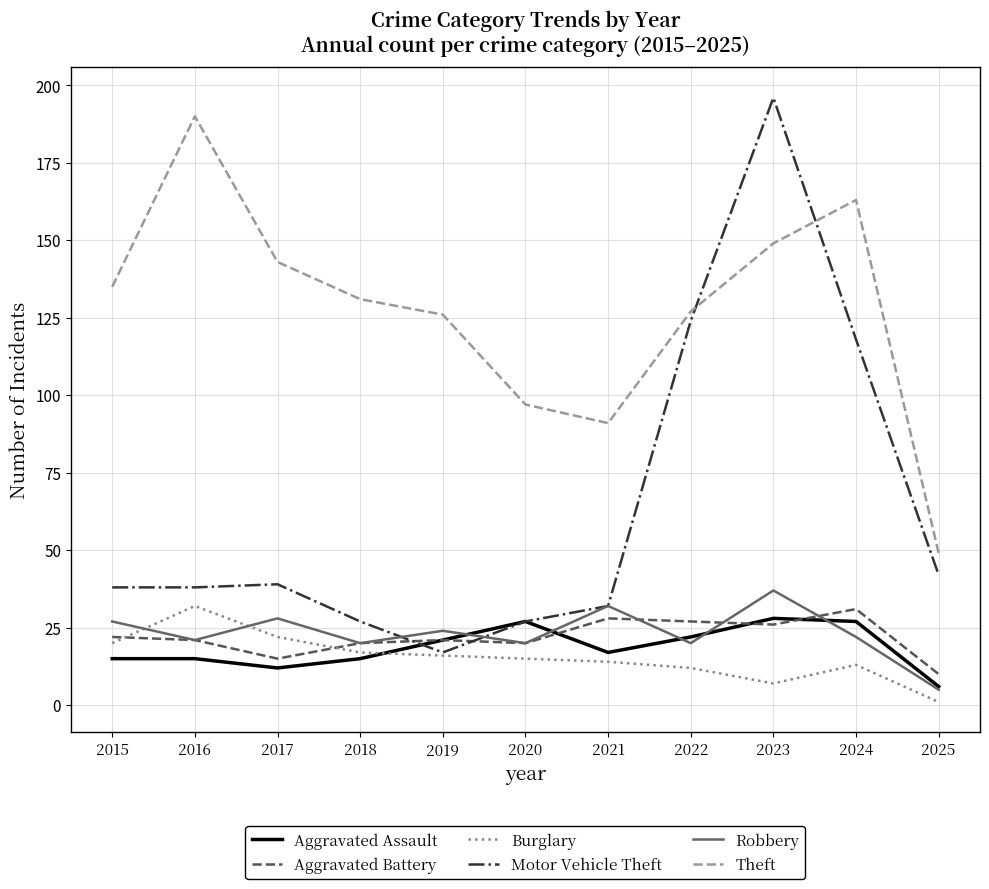

Between 2021 and 2022, which series saw the biggest shift?

Motor Vehicle Theft